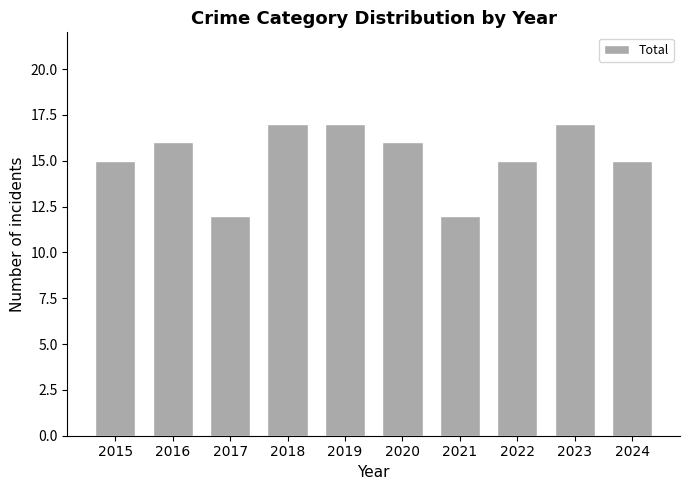

What is the sum of all values?

152